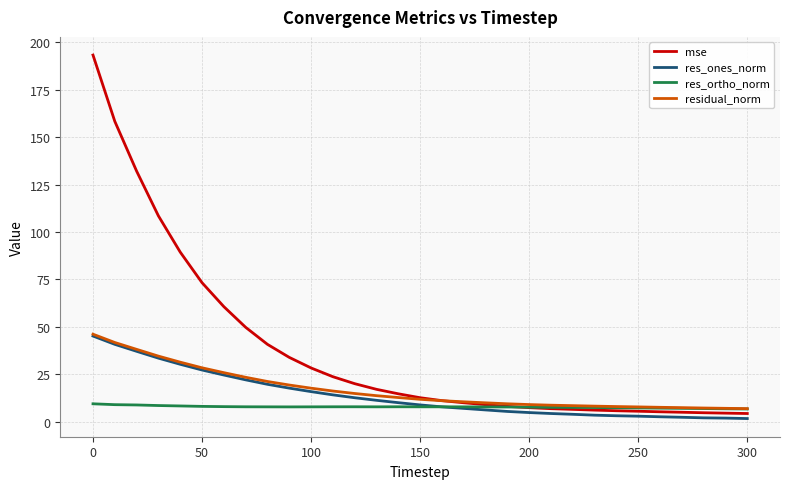

Which series has the widest spread of values?

mse